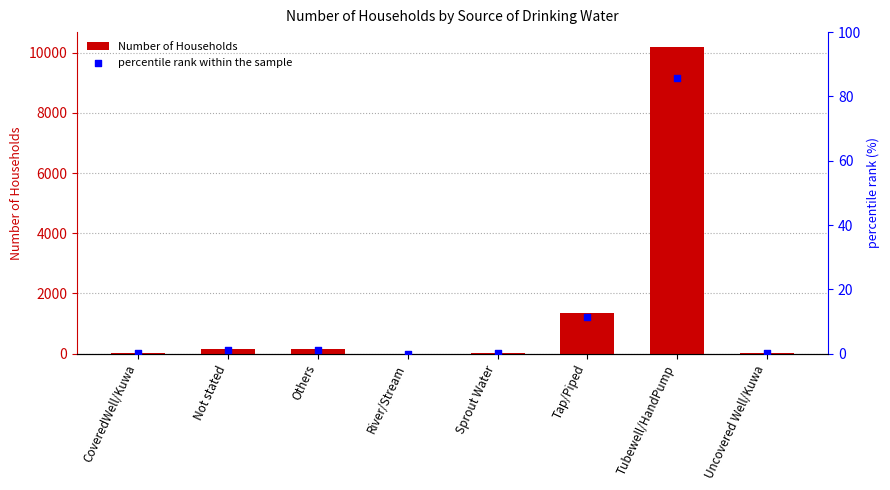

What are all the series names shown in the legend?

Number of Households, percentile rank within the sample